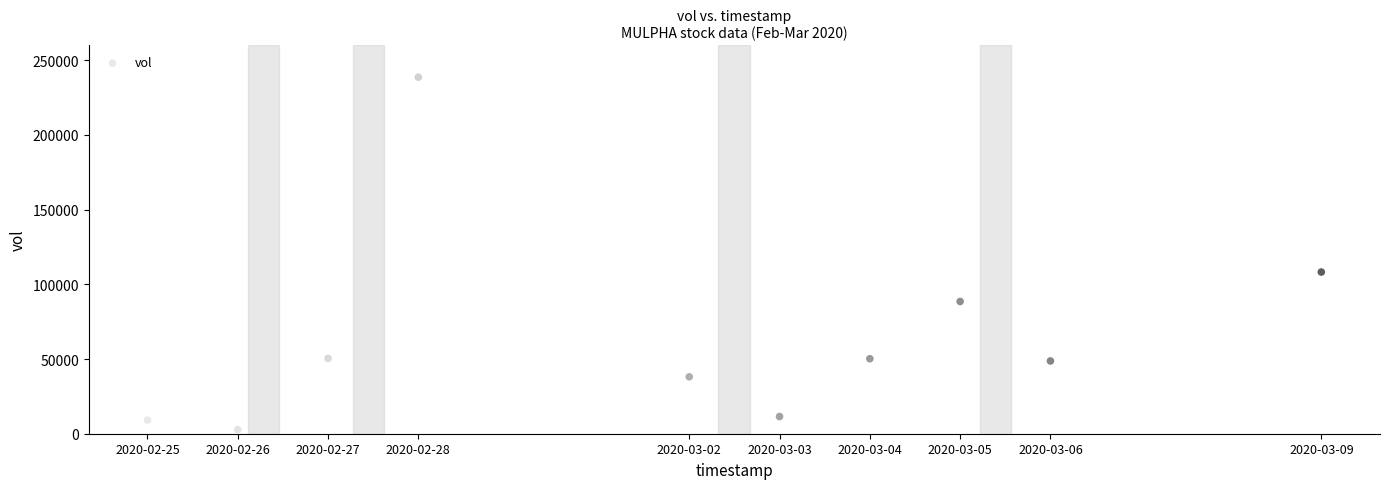

What Y value in the scatter plot is closest to 120650?

108200